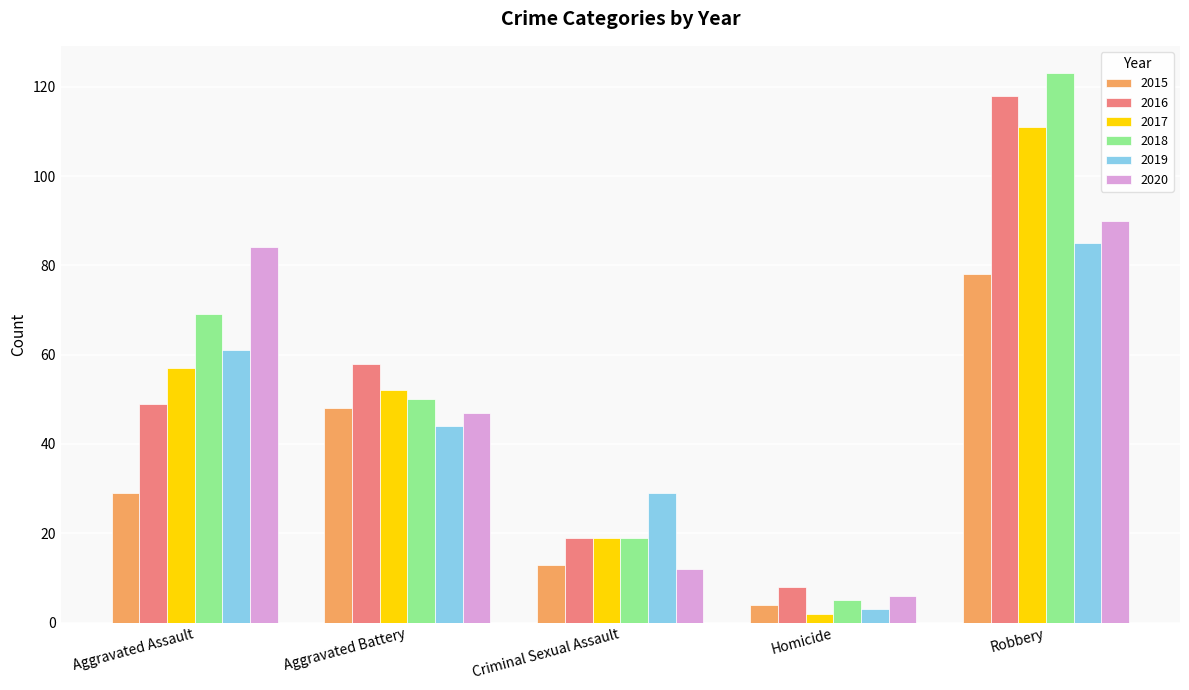

What are all the series names shown in the legend?

2015, 2016, 2017, 2018, 2019, 2020